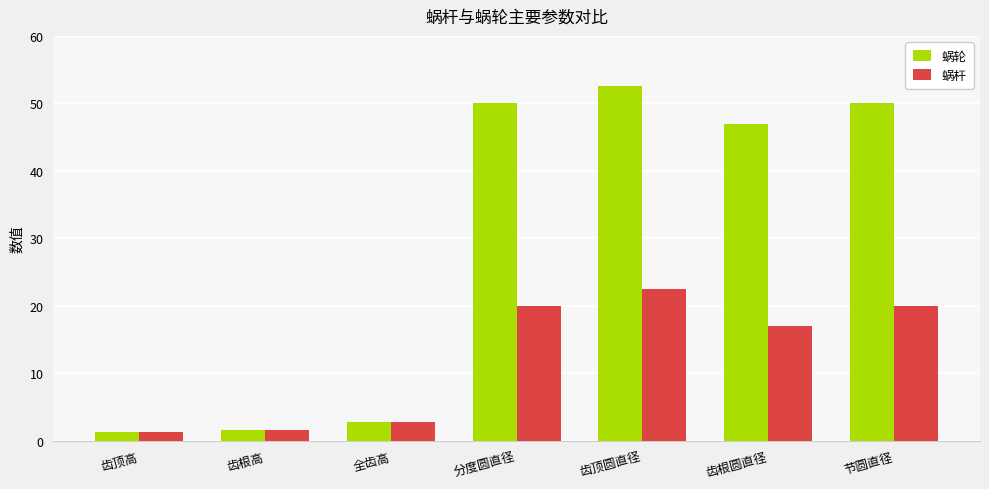

How many data points does each series have?

7